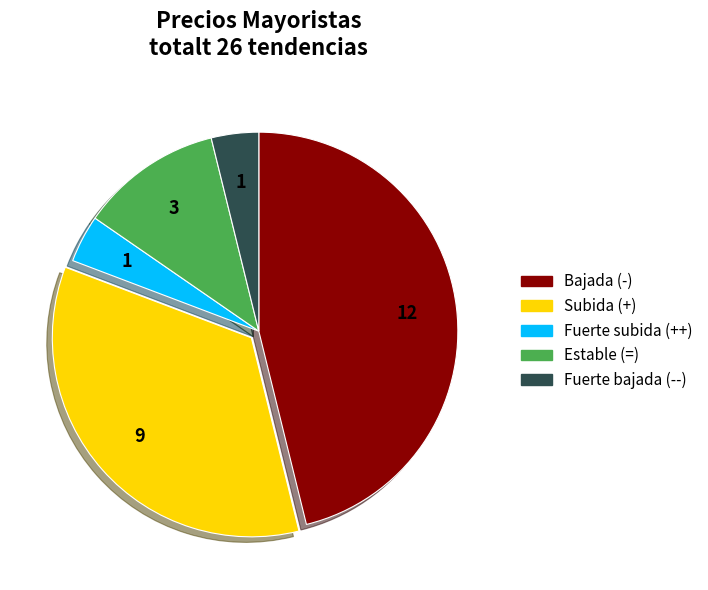

Approximately how many times larger is the value at Estable (=) compared to Bajada (-)?

0.3